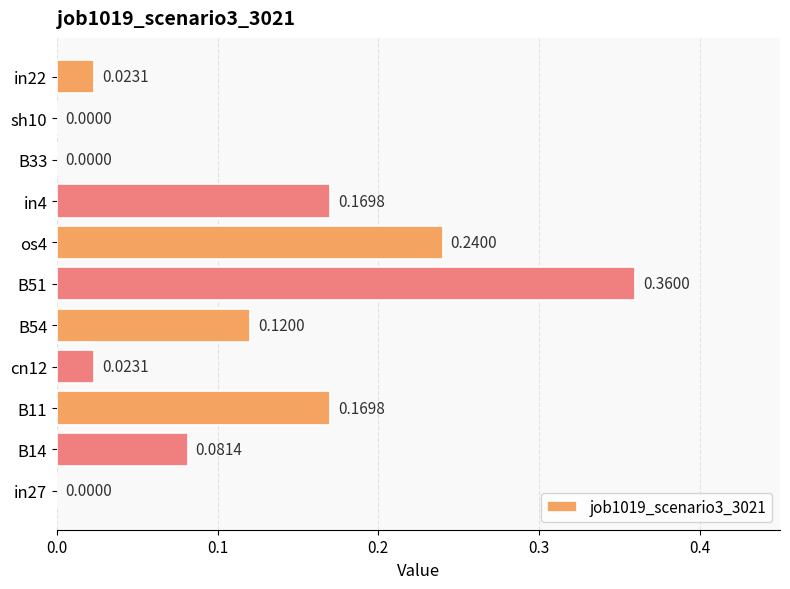

What is the sum of all values?

1.2